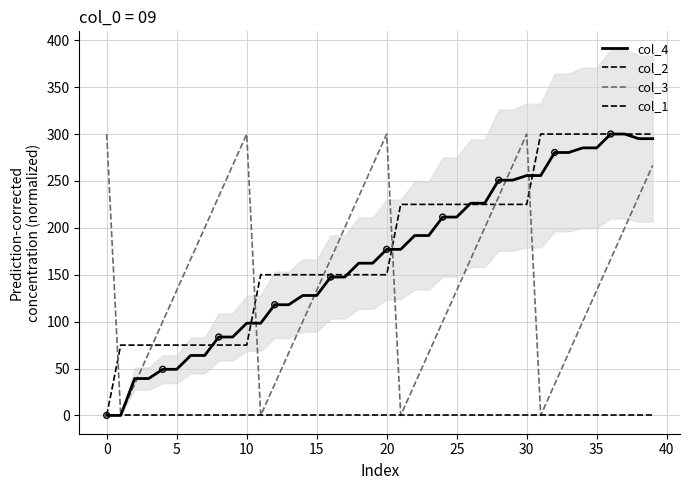

Which series has the widest spread of Y values?

col_4